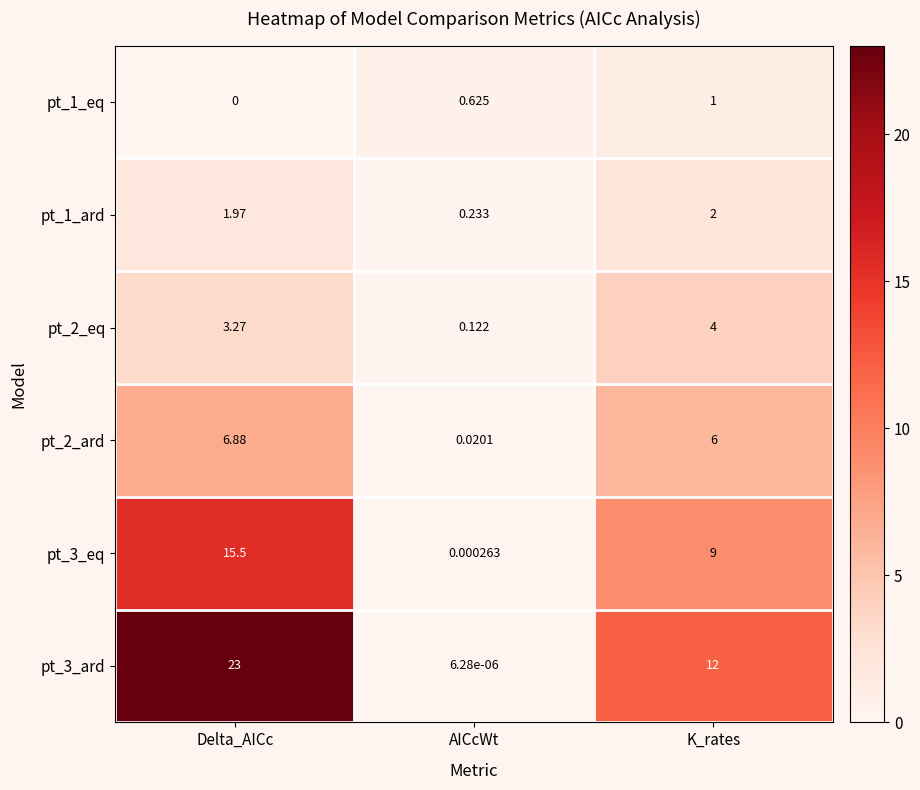

List the labels in order of pt_3_ard value, largest first.

Delta_AICc, K_rates, AICcWt